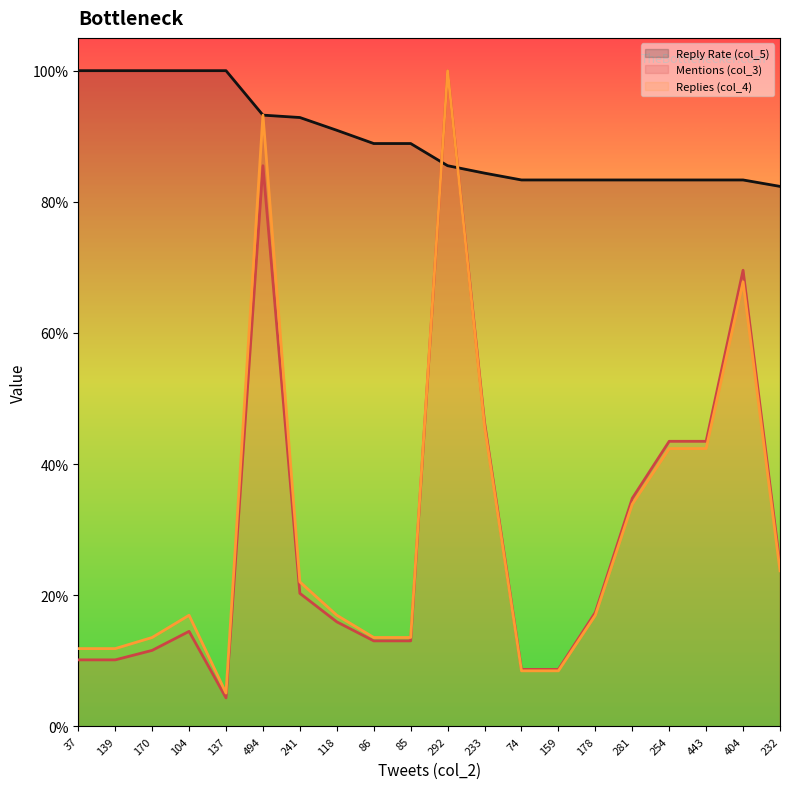

Rank the series at 178 from highest to lowest value.

Reply Rate (col_5), Mentions (col_3), Replies (col_4)